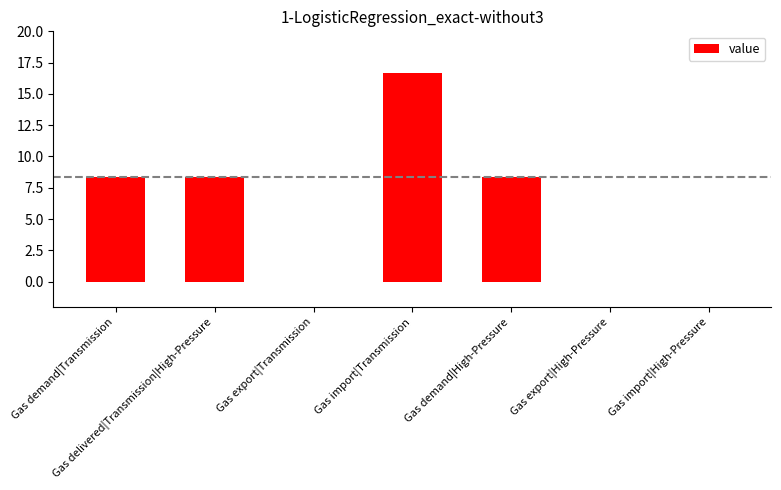

True or false: the data shows -9.3 at Gas export|High-Pressure.

False